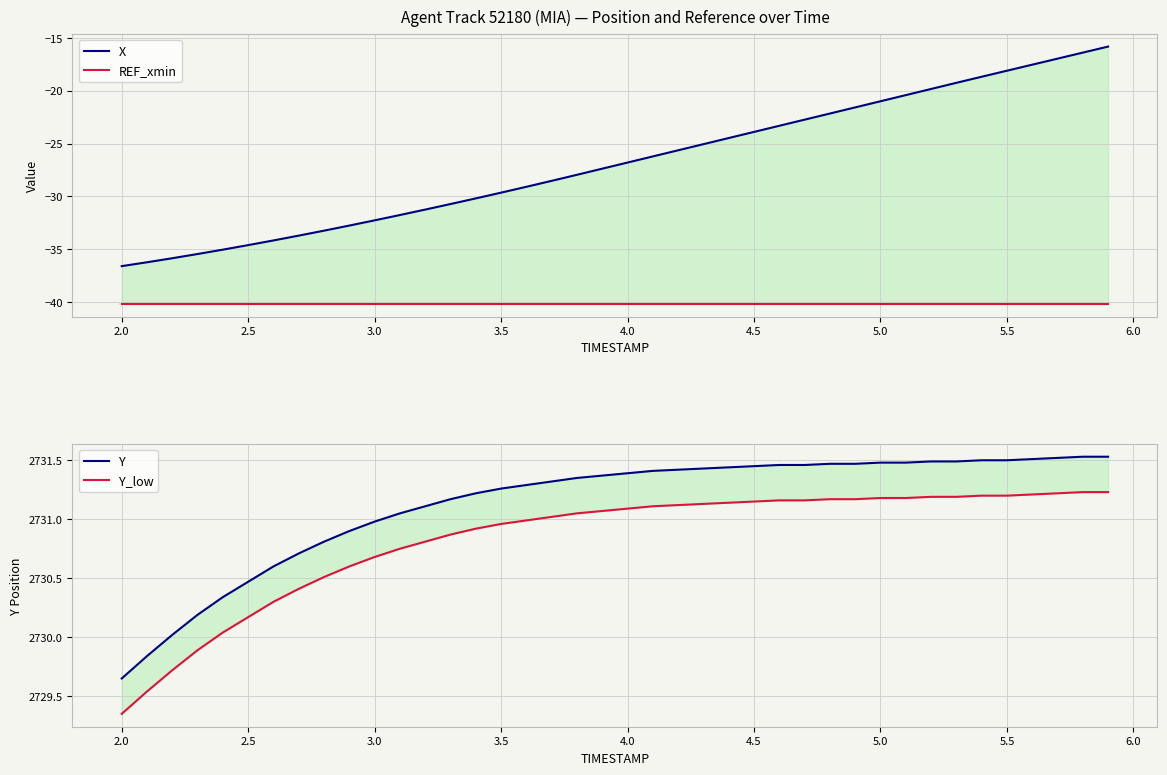

What are all the series names shown in the legend?

X, REF_xmin, Y, Y_low